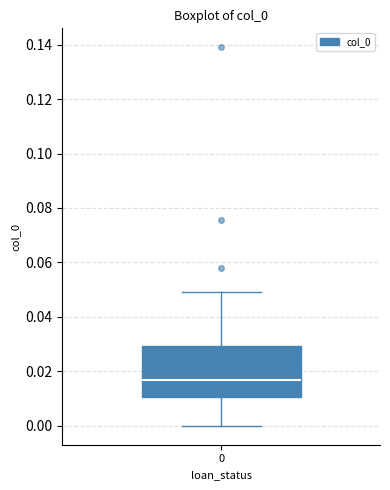

Where does the upper whisker of the box at x = 0 end on the y-axis? The values are not printed on the chart, so give them approximately, as read against the axis.

0.050